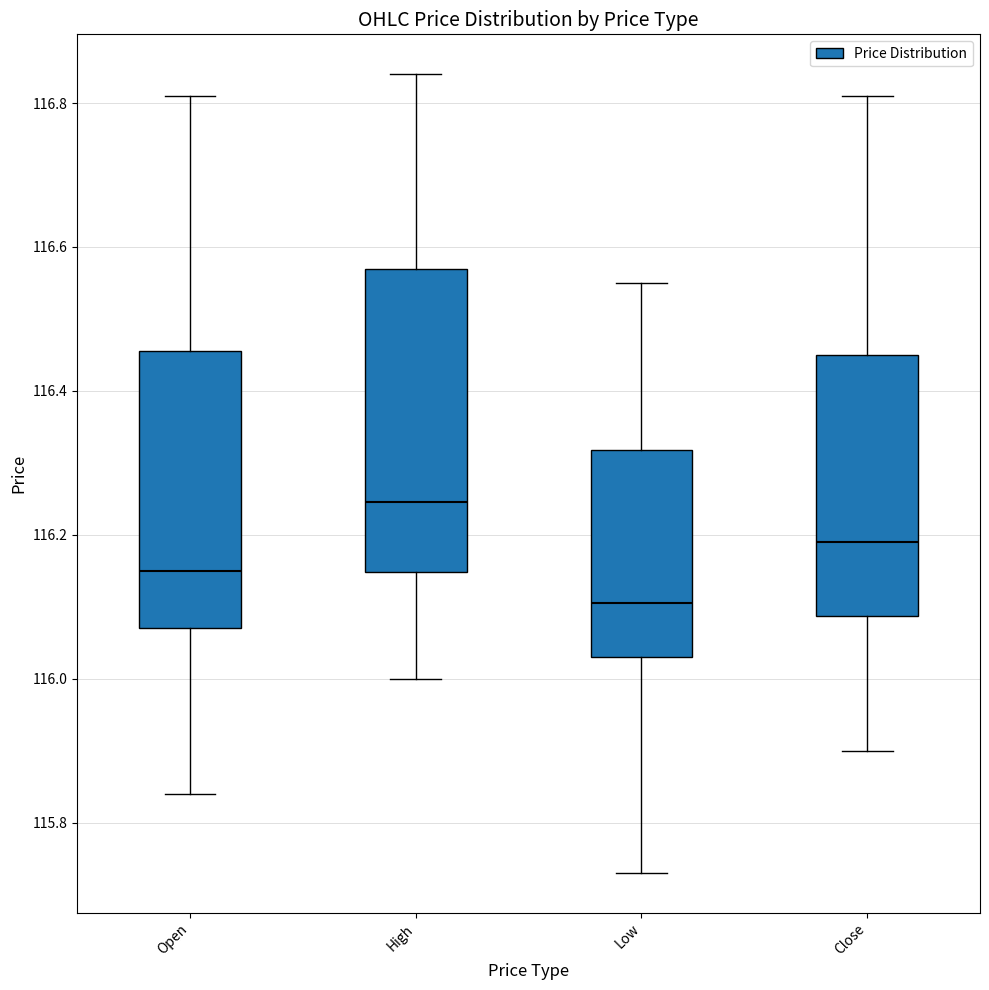

Which box has the highest median line?

High